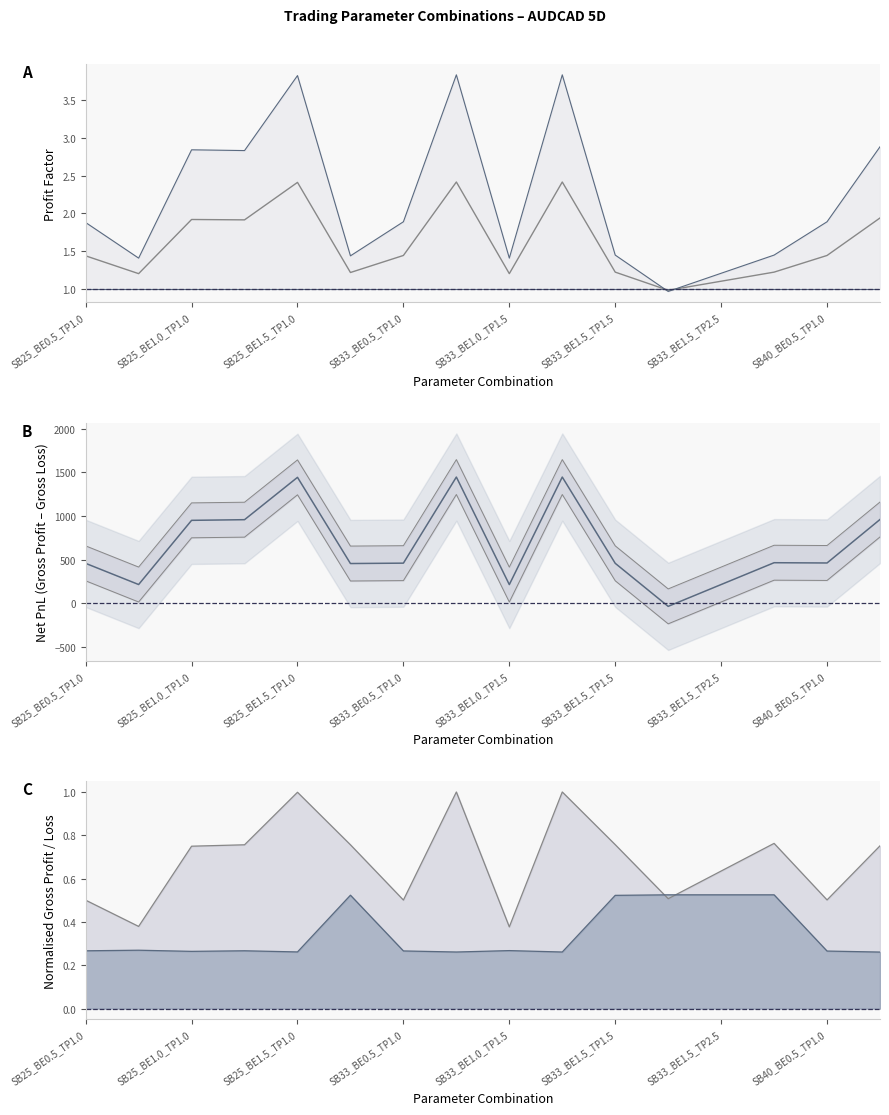

At which category does gross_loss reach its first local peak?

SB25_BE0.5_TP1.5